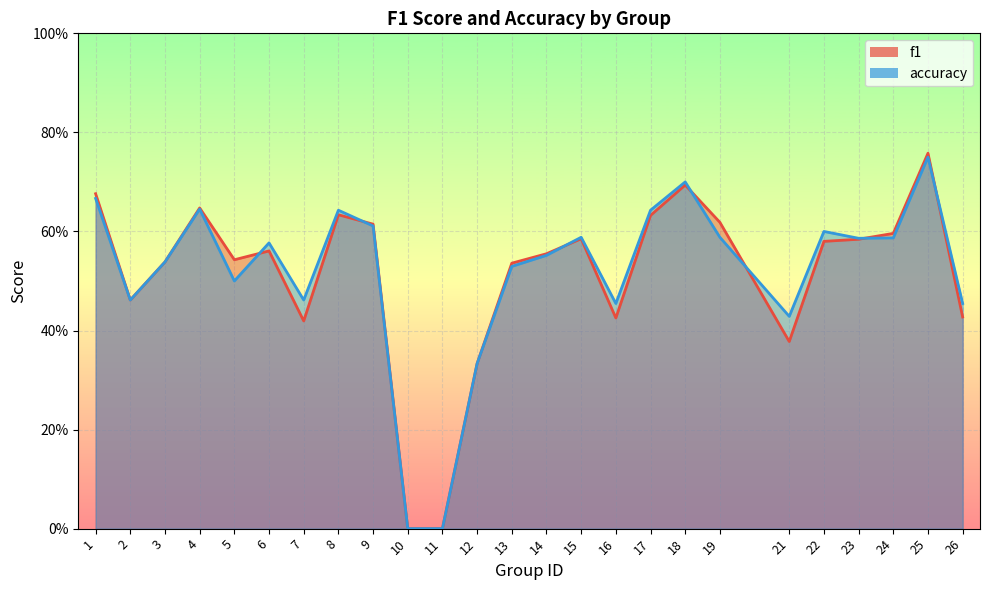

Is the value of accuracy at 21 greater than the value of f1 at 24?

No